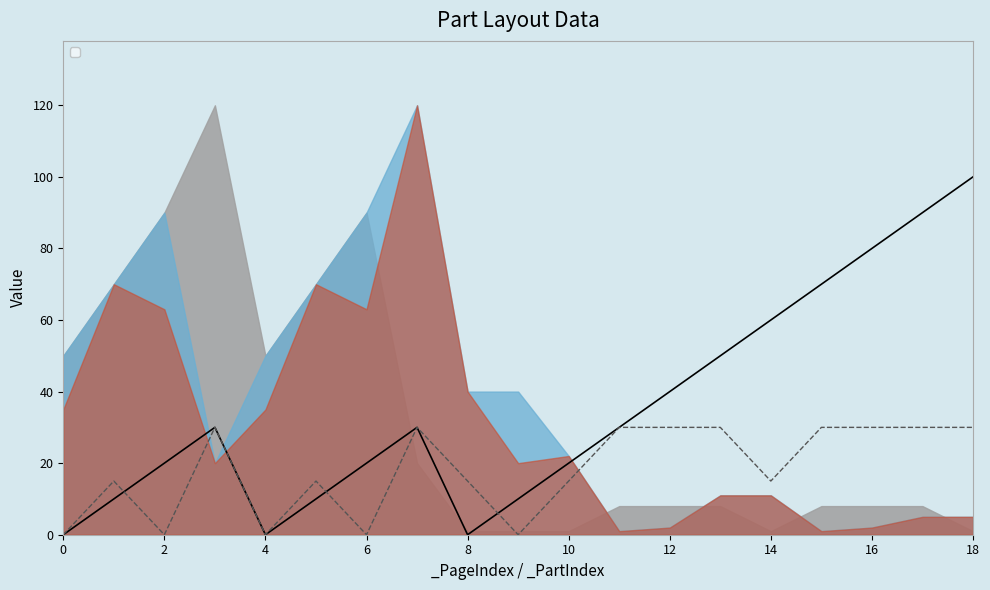

Does the chart have visible grid lines?

No